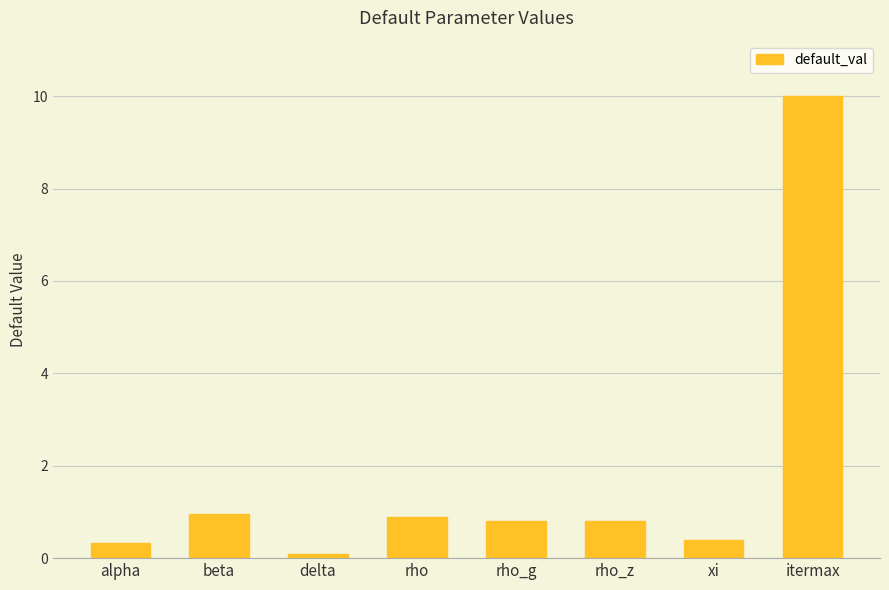

What is the greatest value displayed?

10.0